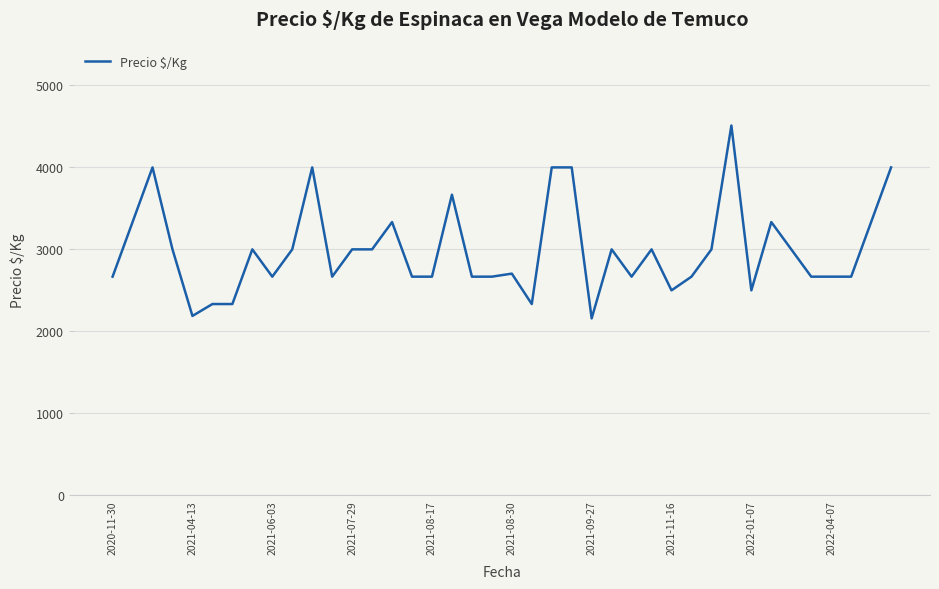

What is the difference between the maximum and minimum values?

2353